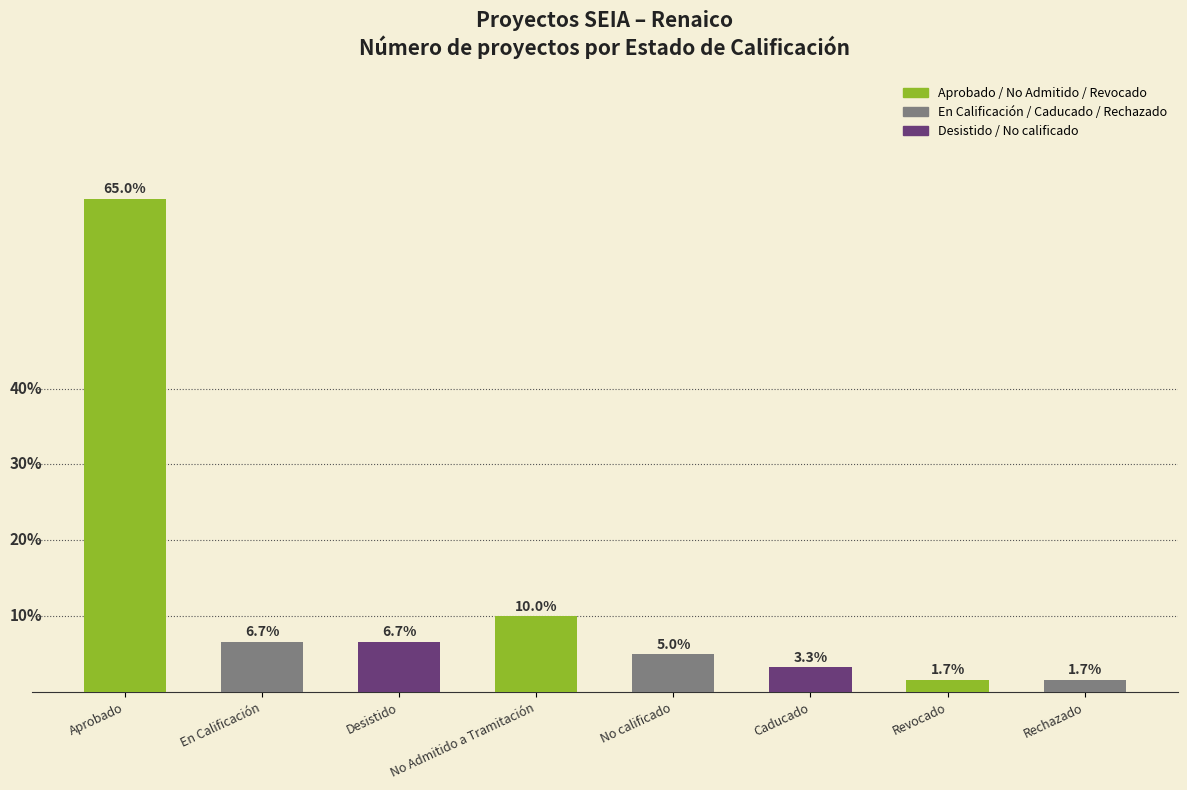

Which category has the highest value across all series?

Aprobado